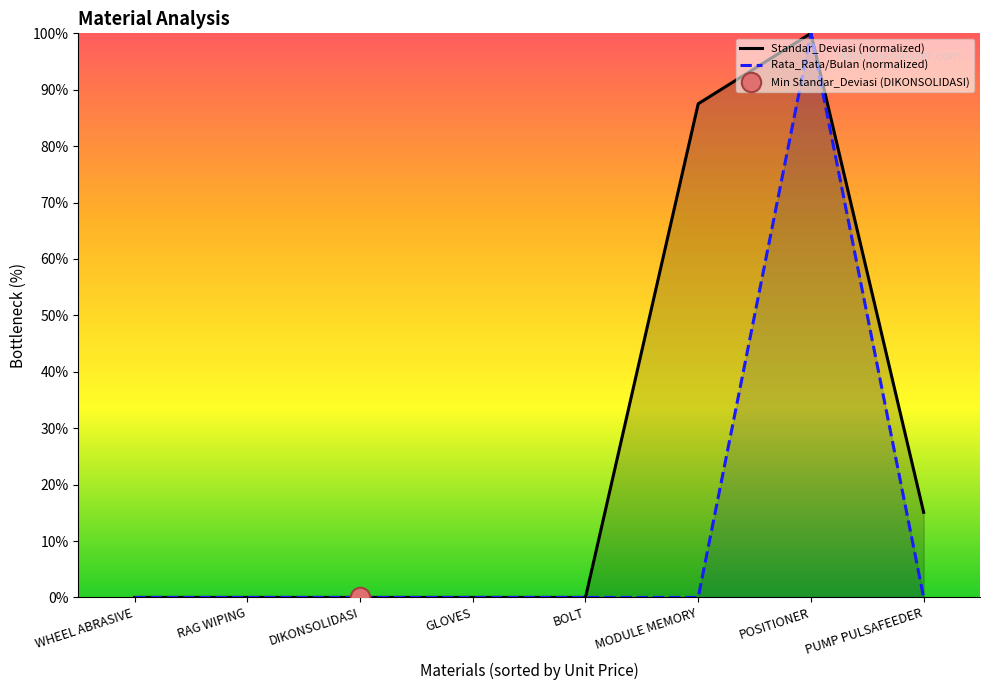

Which category has the lowest value in the Standar_Deviasi (normalized) series?

DIKONSOLIDASI